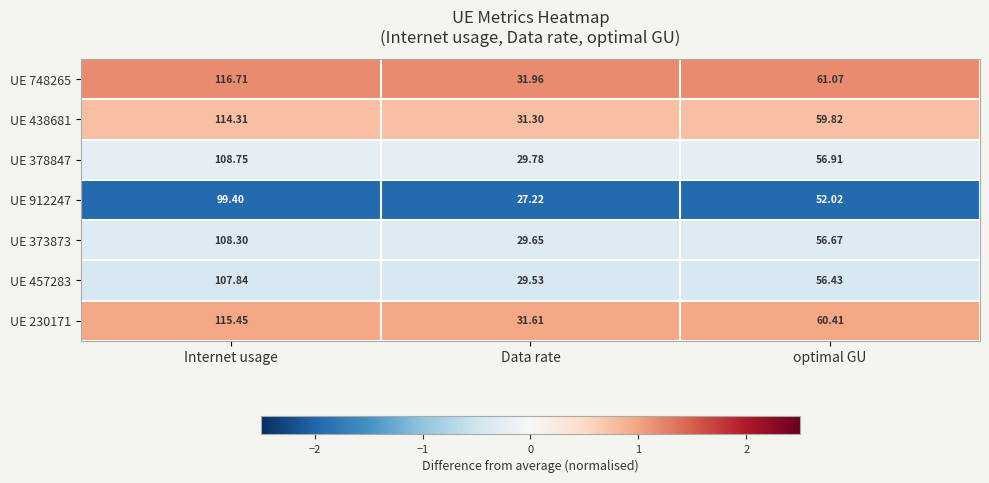

At which category does the chart reach its minimum across all series?

Data rate